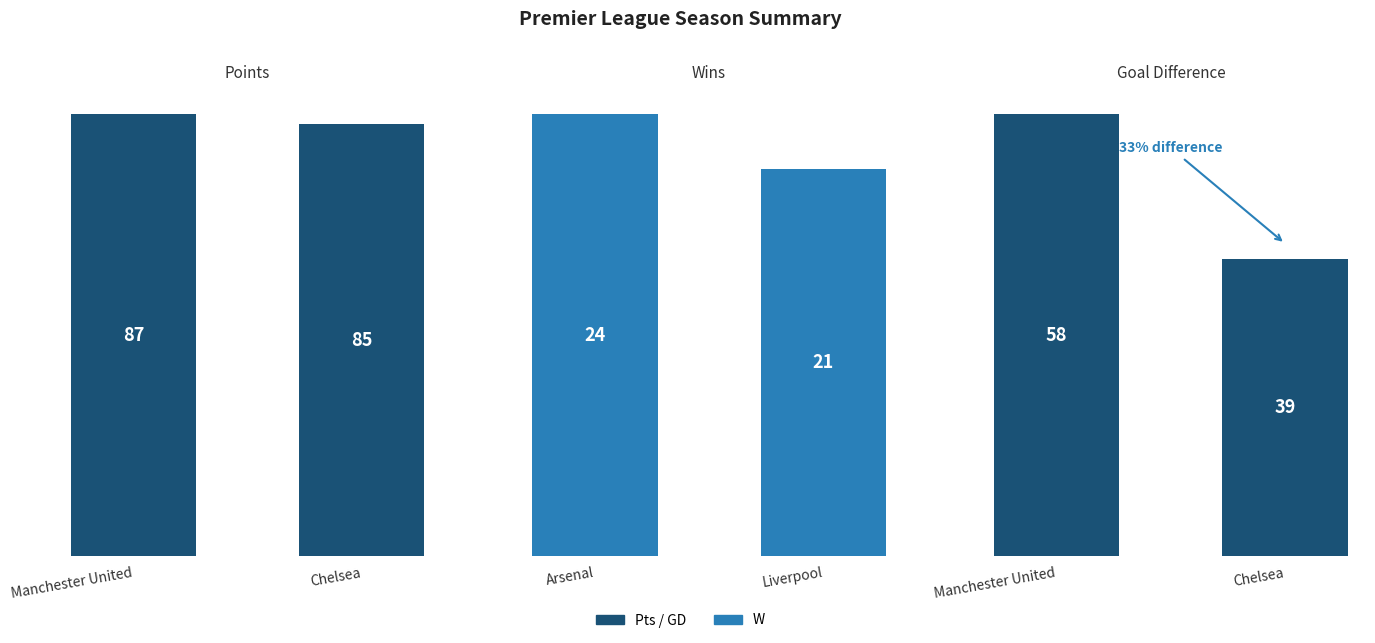

What is the approximate value of GD at Chelsea, to the nearest 5?

40